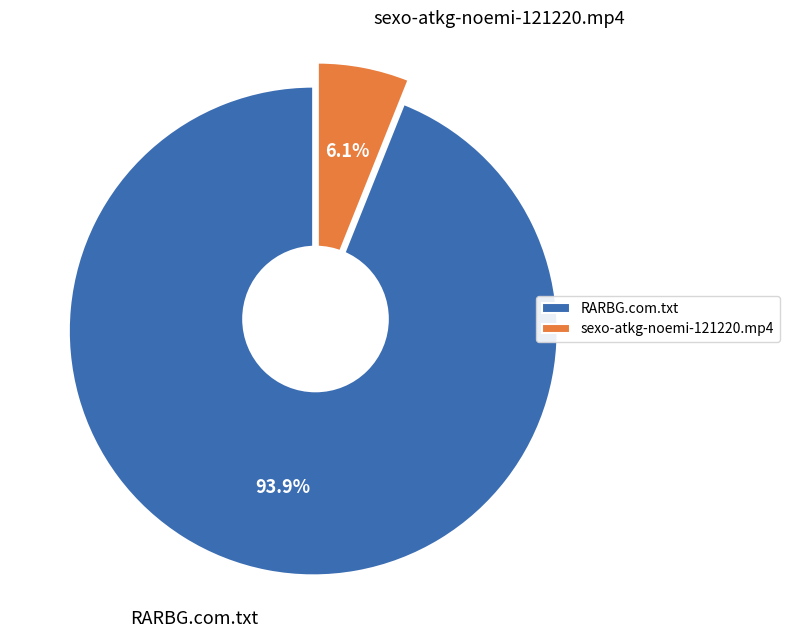

What is the total percentage of sexo-atkg-noemi-121220.mp4 and RARBG.com.txt?

100.0%